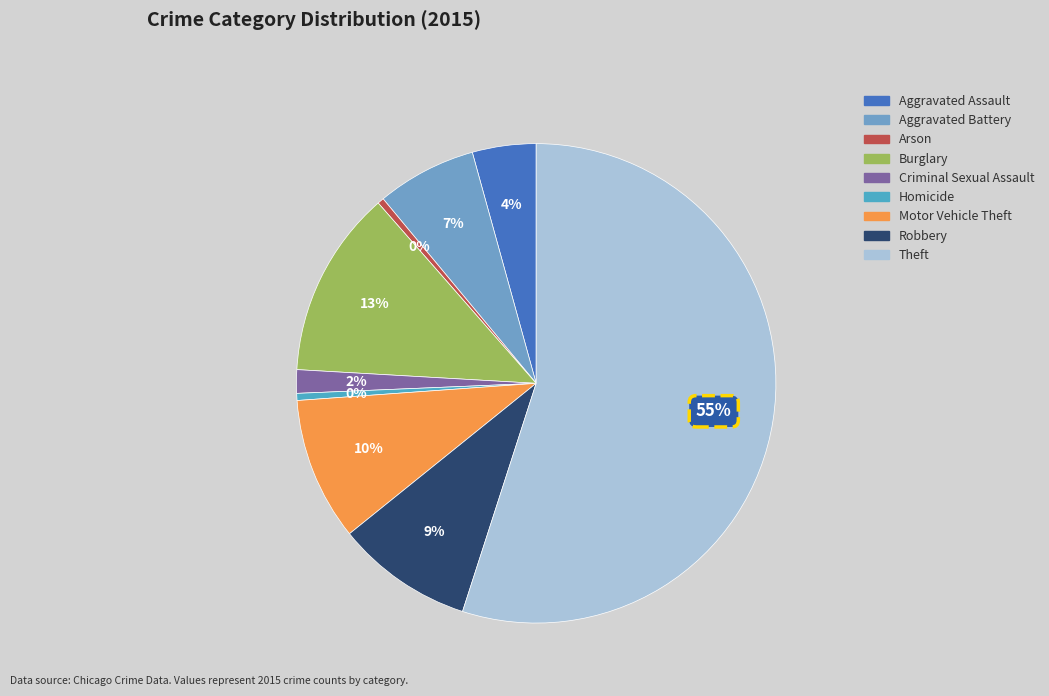

To the nearest percent, what is the difference between the largest and smallest slice percentages?

55%